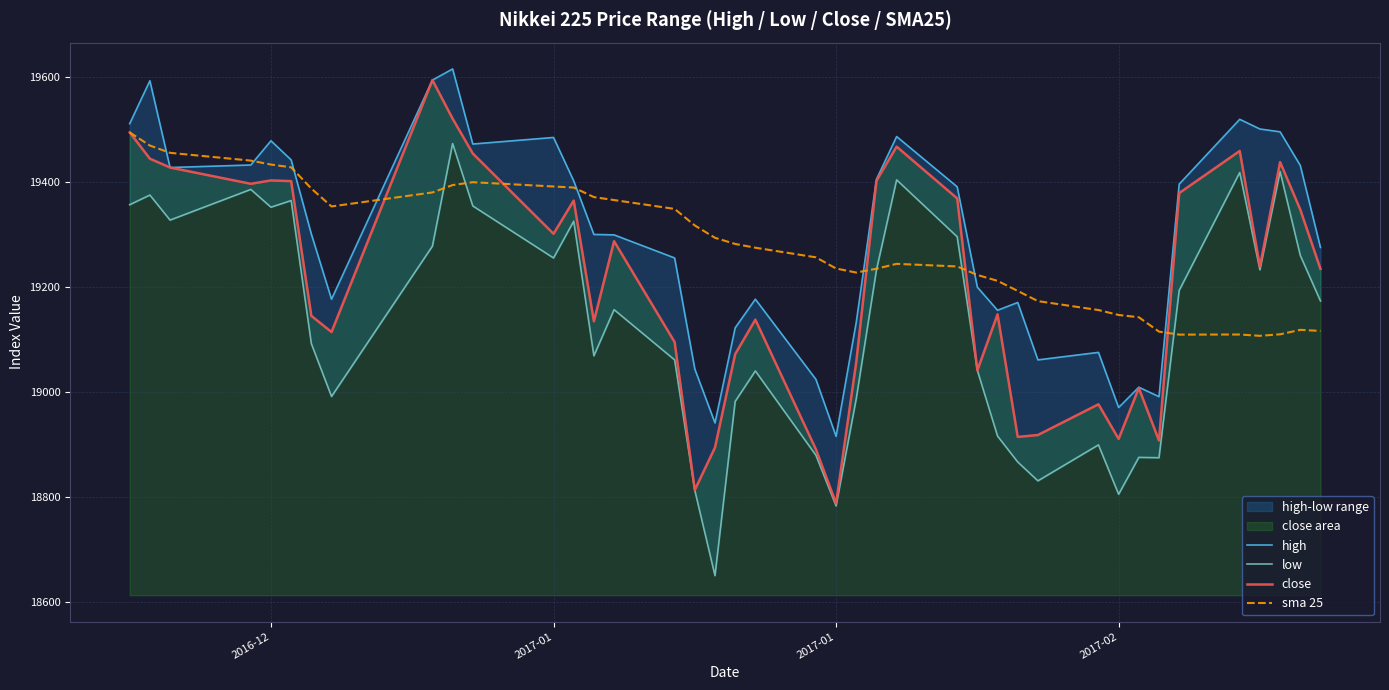

What is the difference between the second highest and minimum values in the close series?

732.7